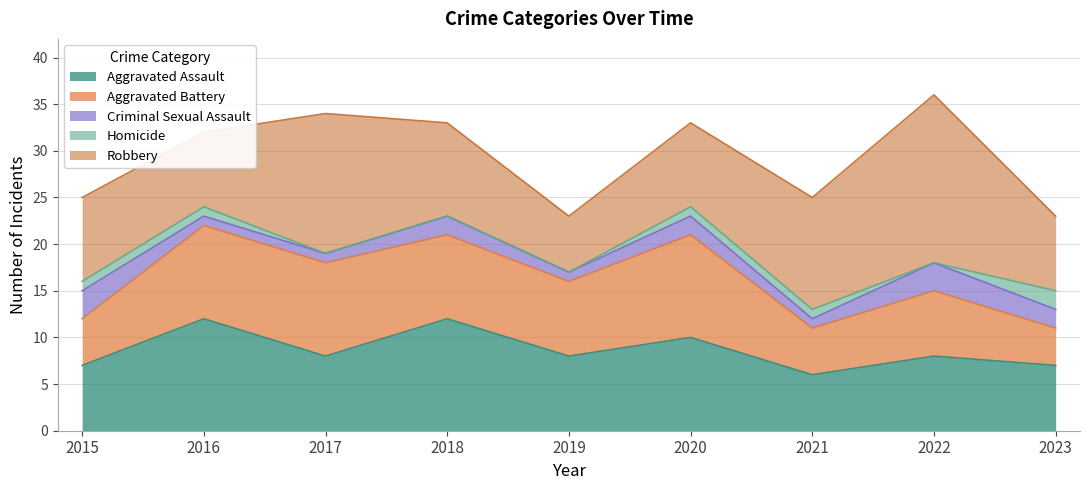

True or false: Aggravated Battery and Aggravated Assault intersect in this chart.

True